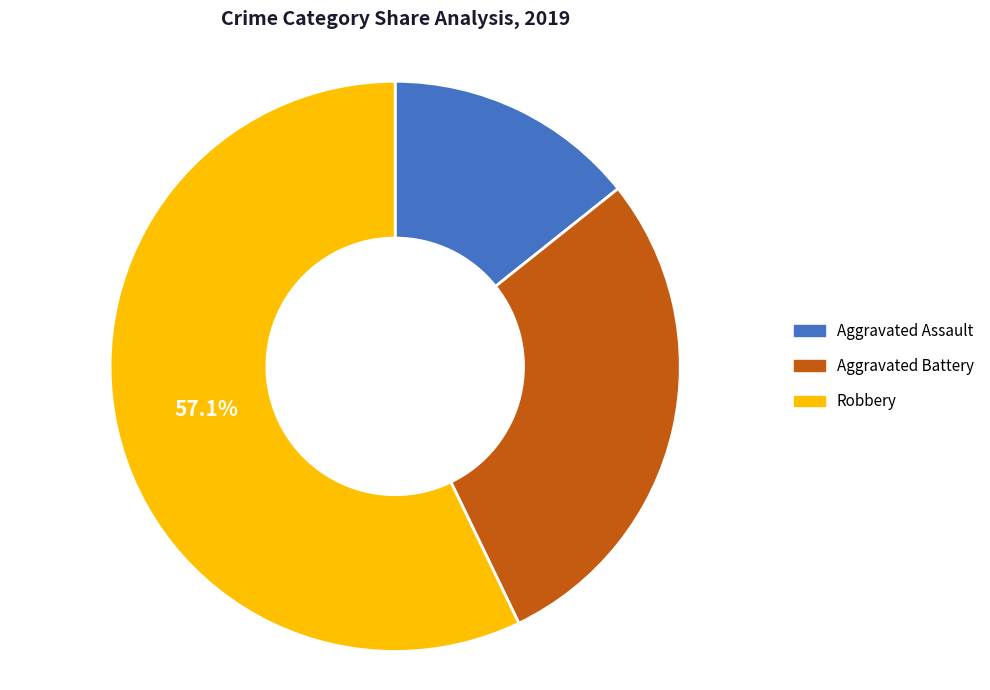

Count the number of slices in the pie.

3